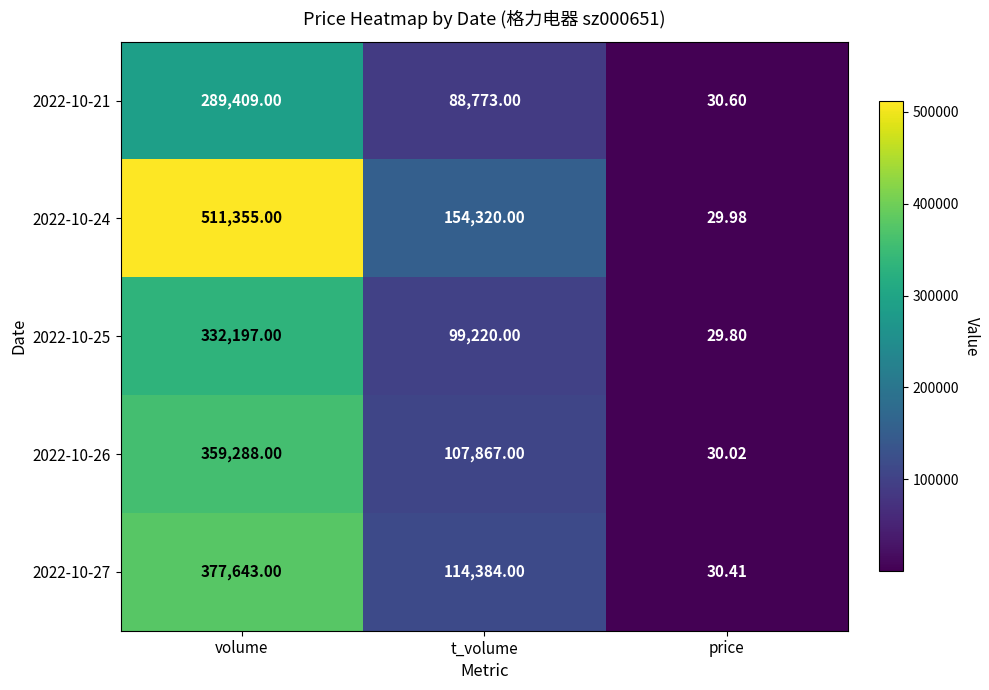

At which label does 2022-10-26 reach its peak?

volume